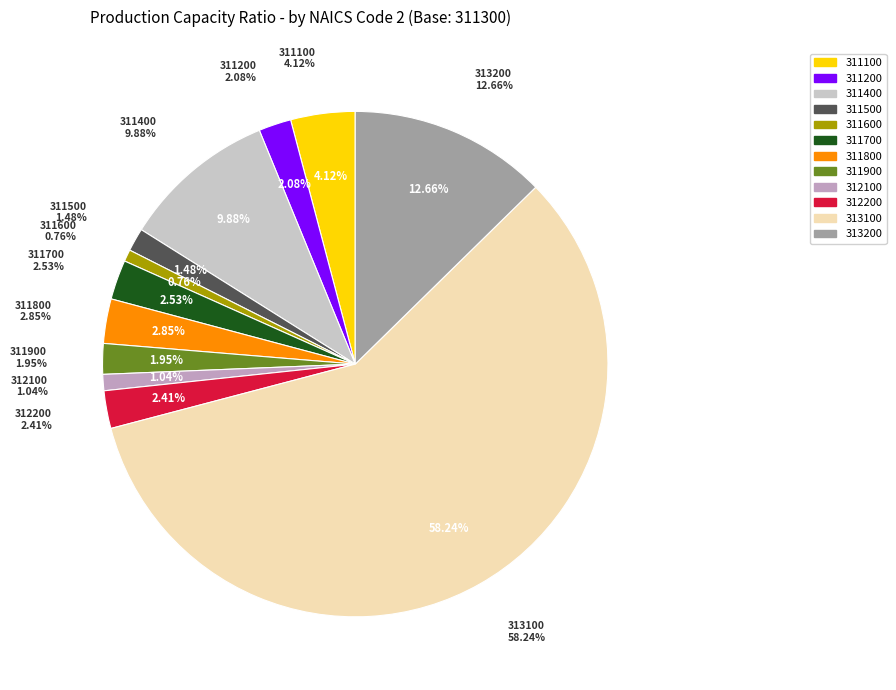

Which slice is the largest?

313100